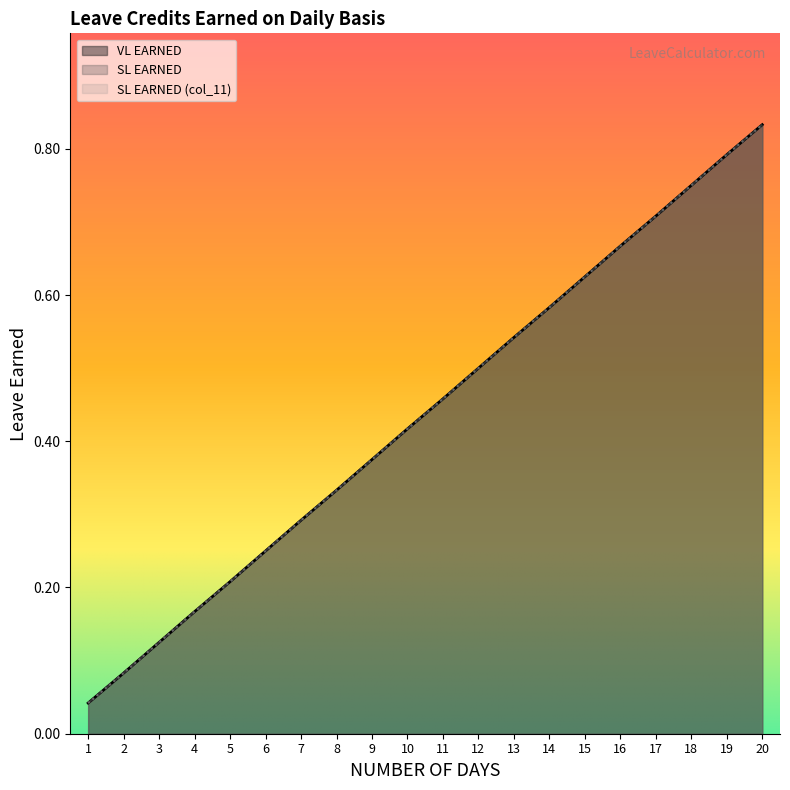

The VL EARNED series shows 0.2 at 8. True or false?

False